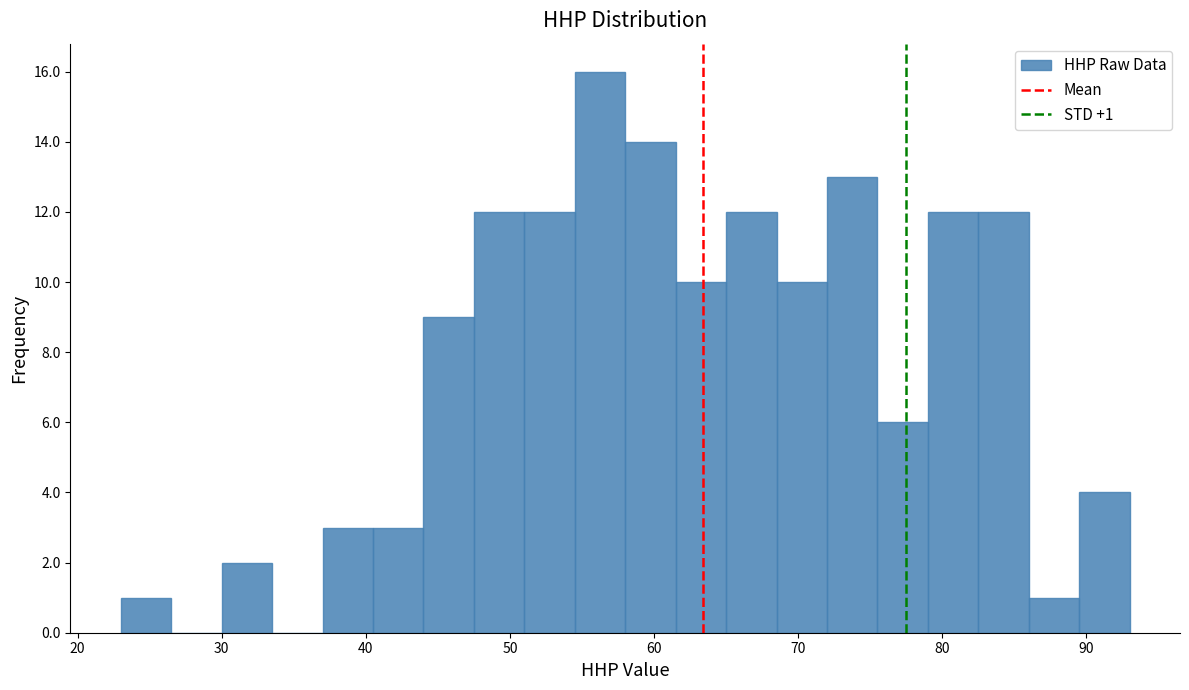

Around what value on the x-axis is the tallest bar? Give the approximate position of its centre, as read against the axis.

56